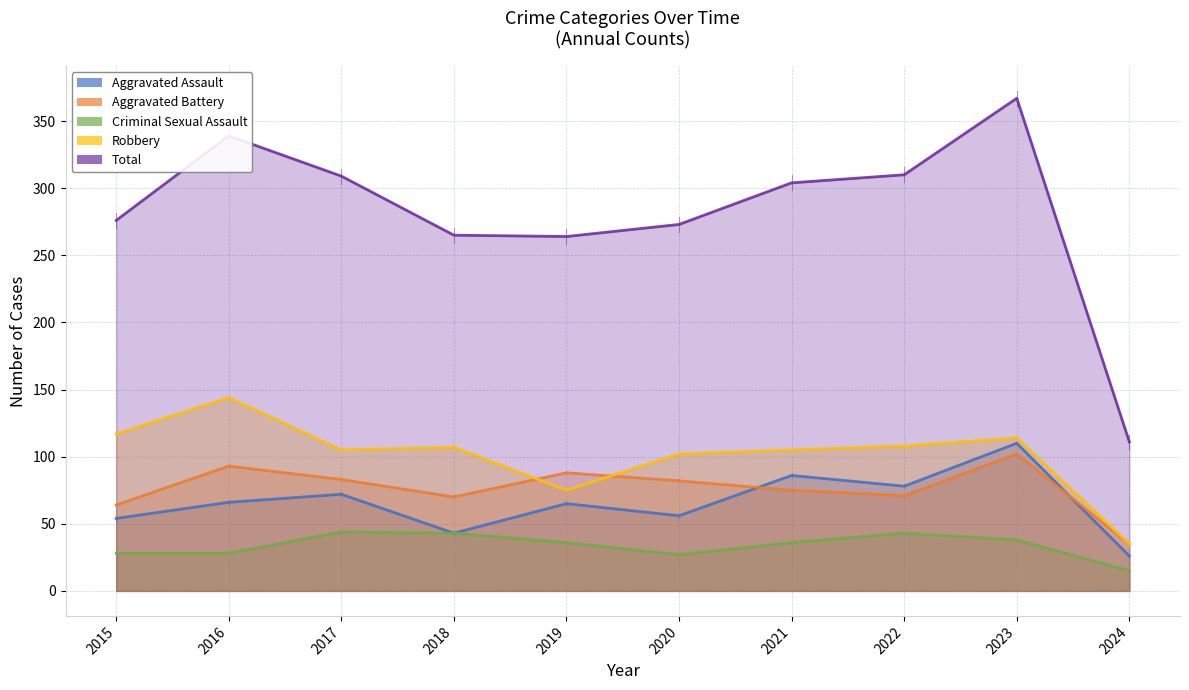

What is the difference between the Aggravated Battery values at 2019 and 2020?

6